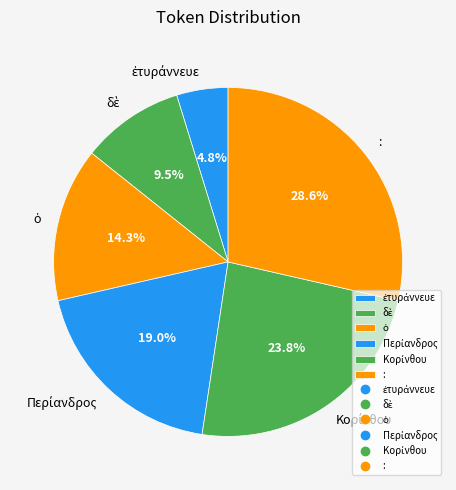

Does any single category account for the majority?

No